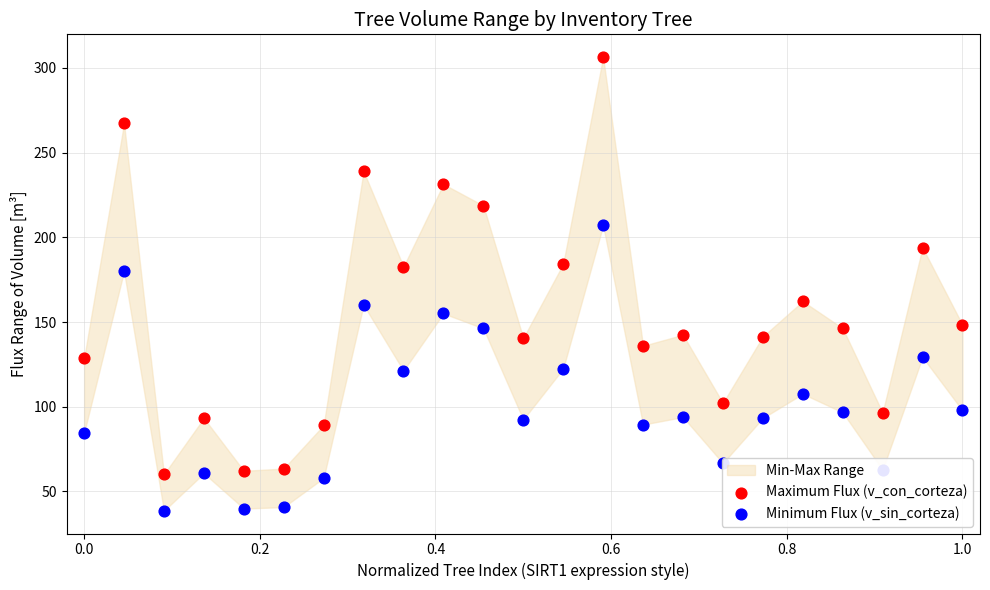

Which series has the widest spread of Y values?

Maximum Flux (v_con_corteza)